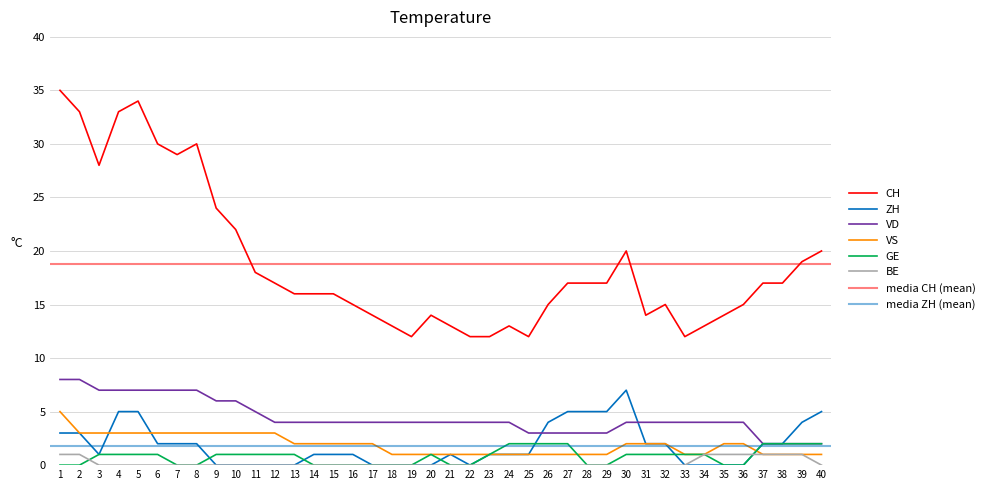

Rank the series by their maximum value, from highest to lowest.

CH, VD, ZH, VS, GE, BE